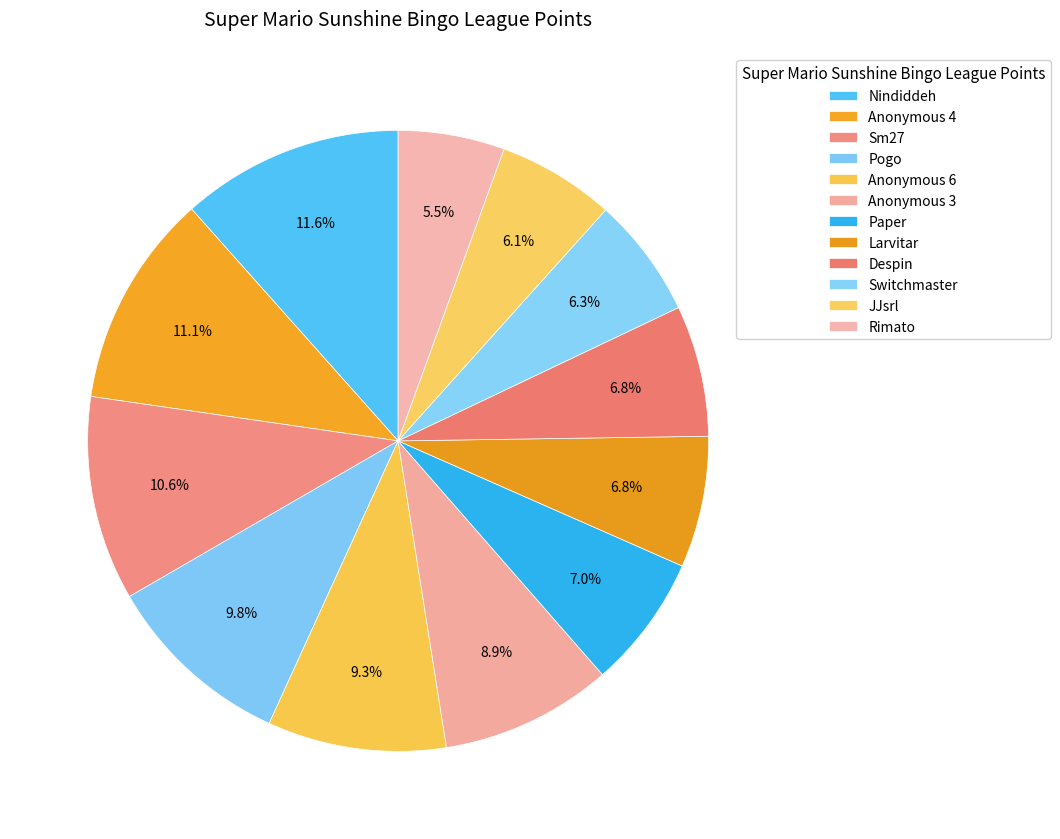

Does Pogo account for over 50% of the chart?

No